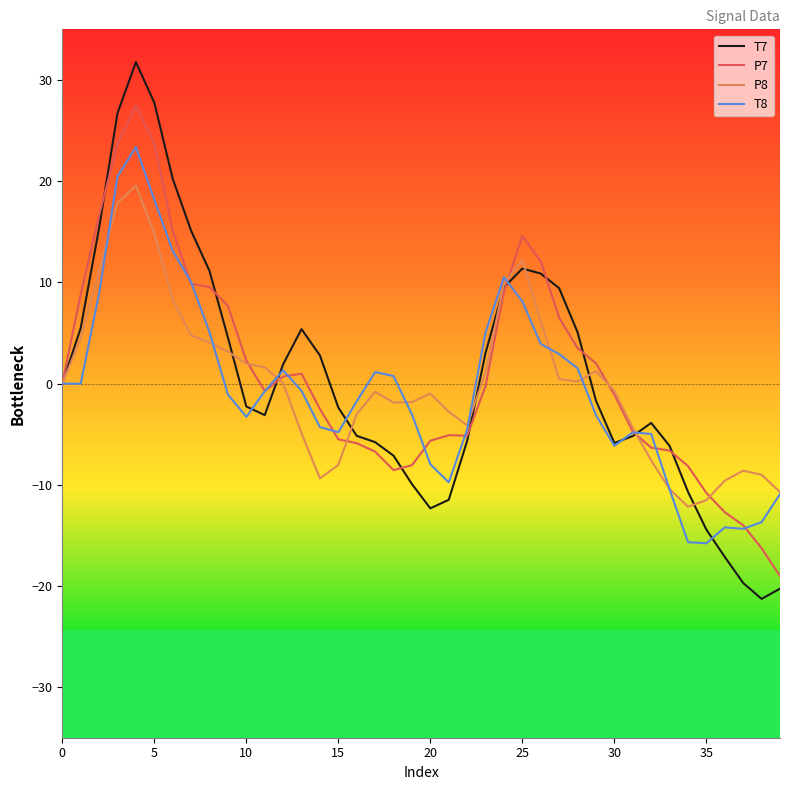

What is the highest value of the P8 series?

19.6